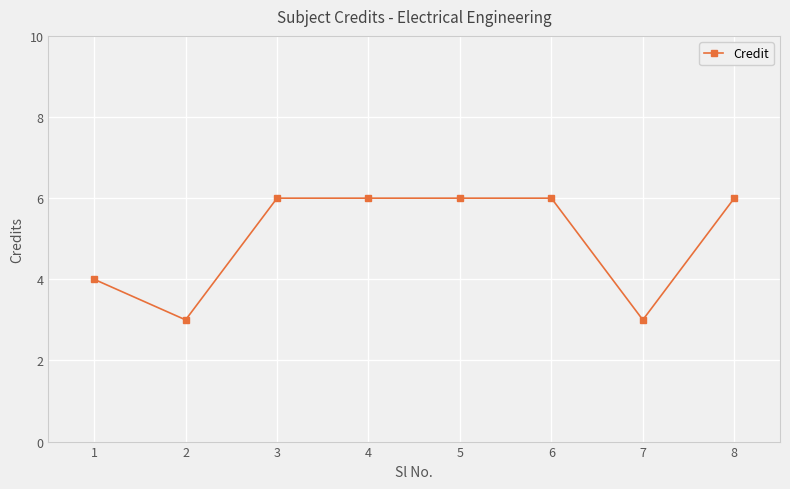

Read the value at 2.

3